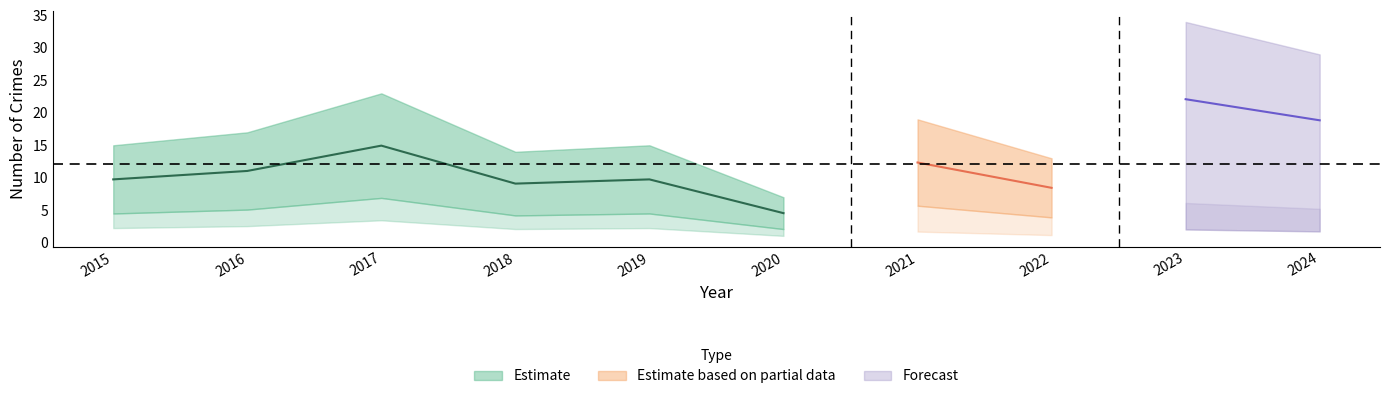

At which category is the sum across all series the highest?

2023